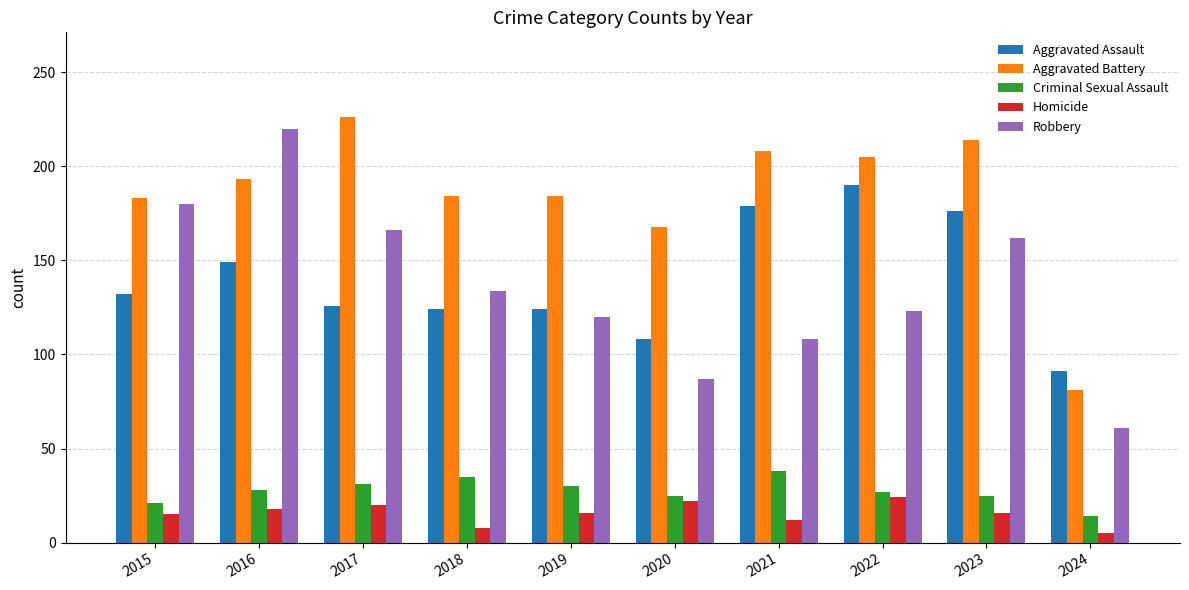

Count the number of categories in the chart.

10